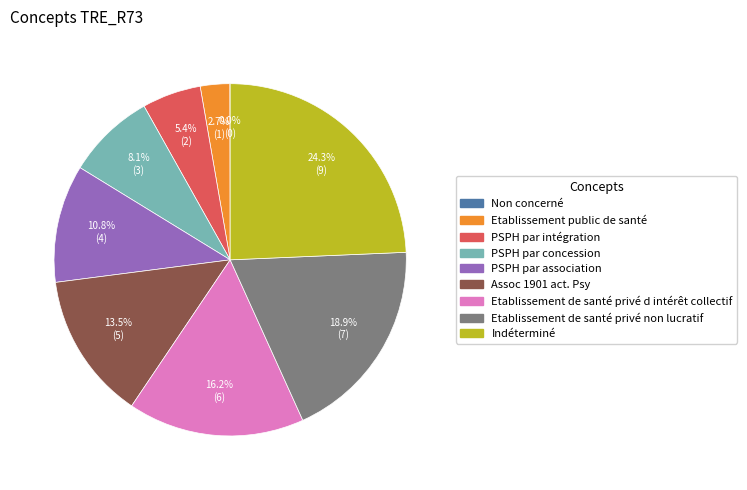

Between Indéterminé and PSPH par association, which is larger?

Indéterminé